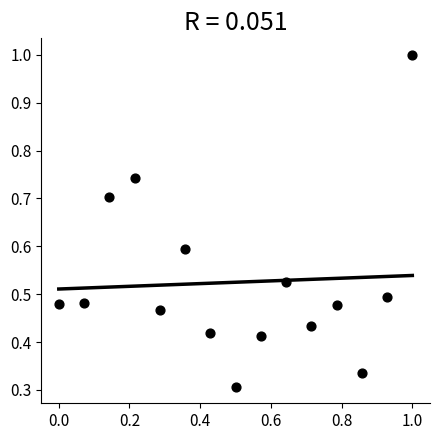

What is the range of X values (max minus min)?

1.0